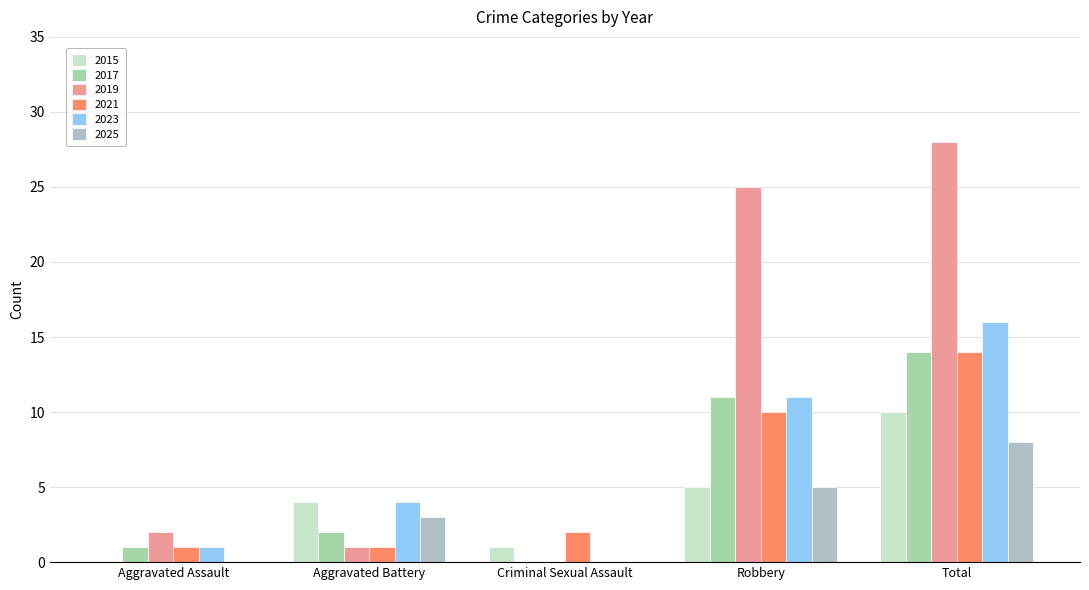

Count the number of categories in the chart.

5